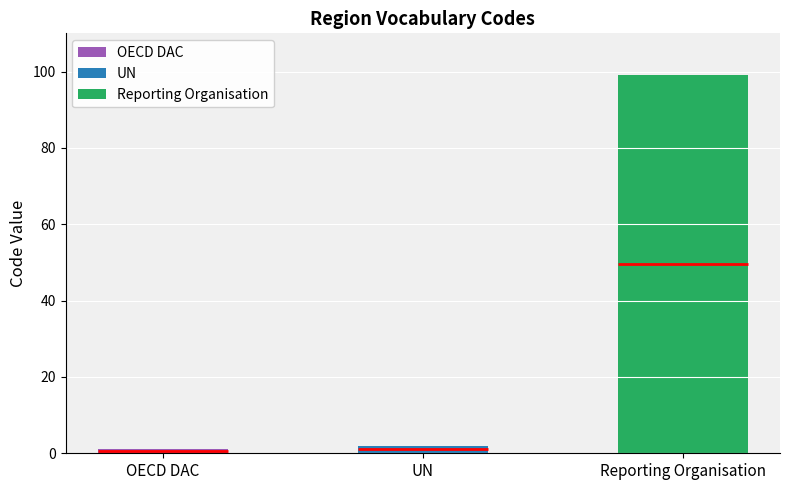

What is the minimum value shown in the chart?

1